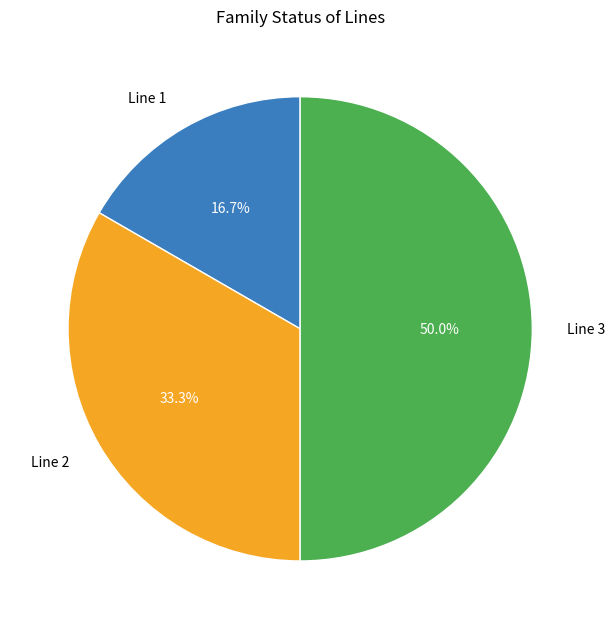

Does Line 1 account for over 50% of the chart?

No